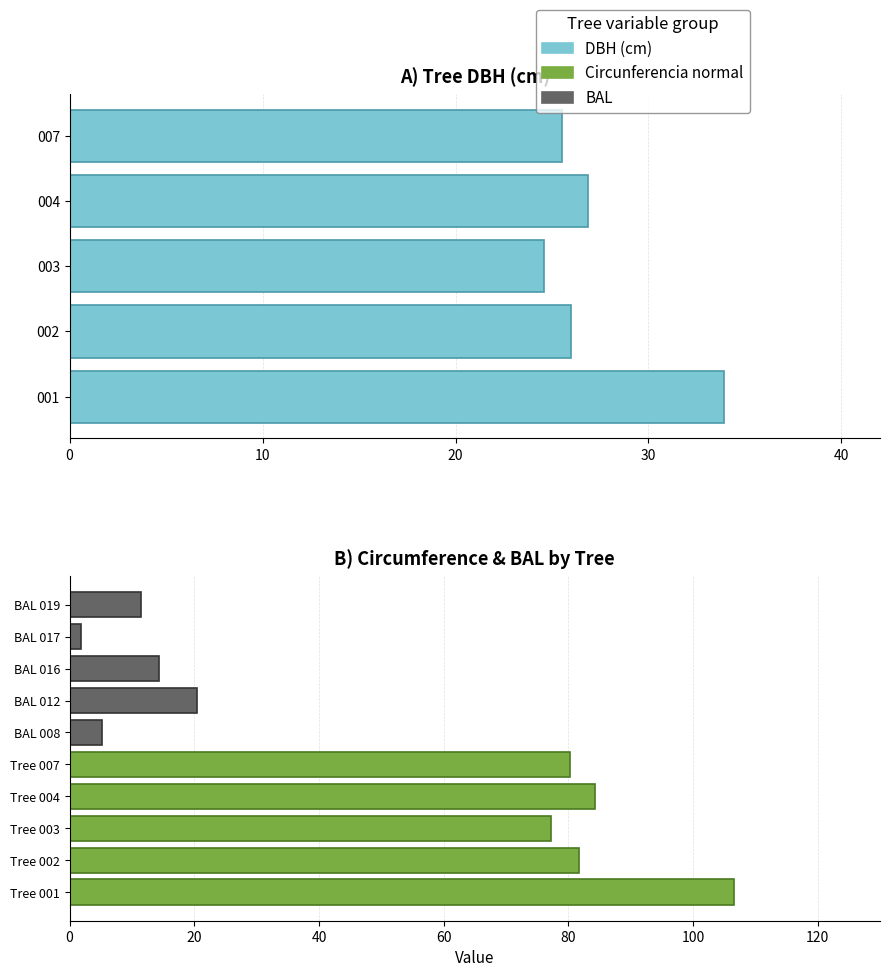

What is the highest value of the DBH (cm) series?

33.9